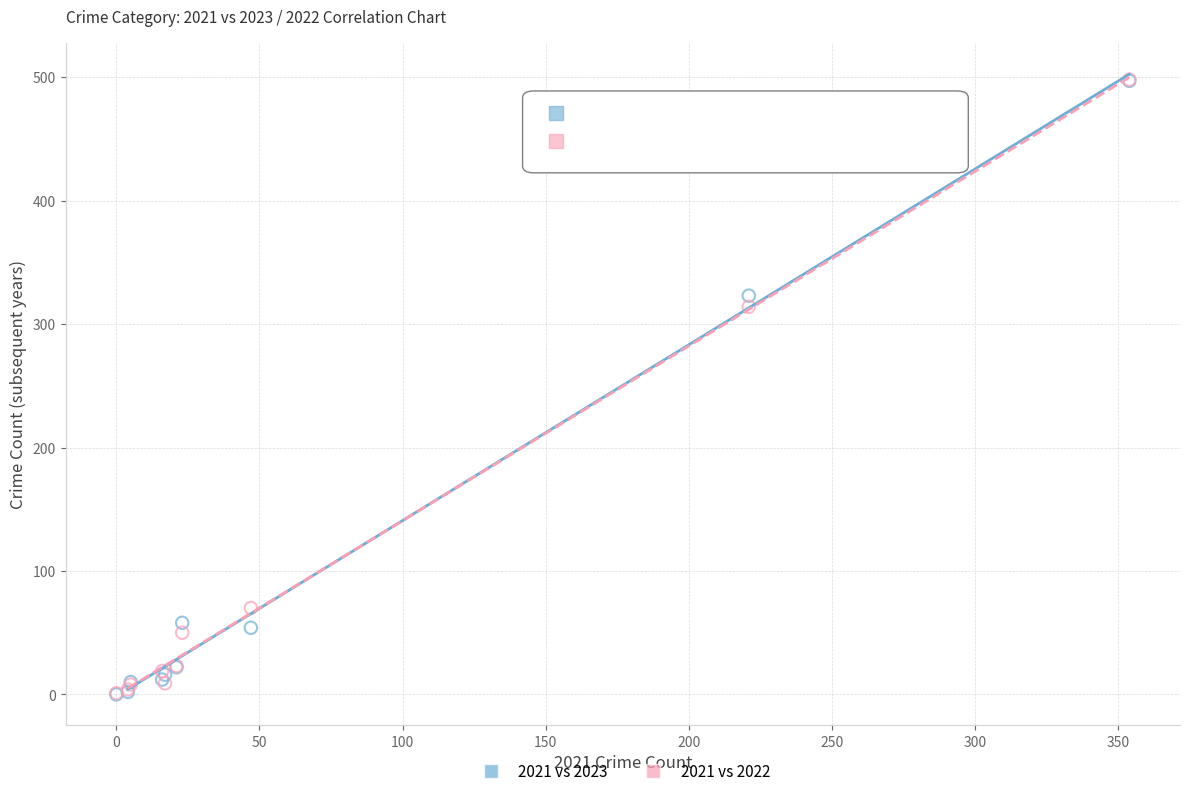

Across all series, what Y value is closest to 249?

314